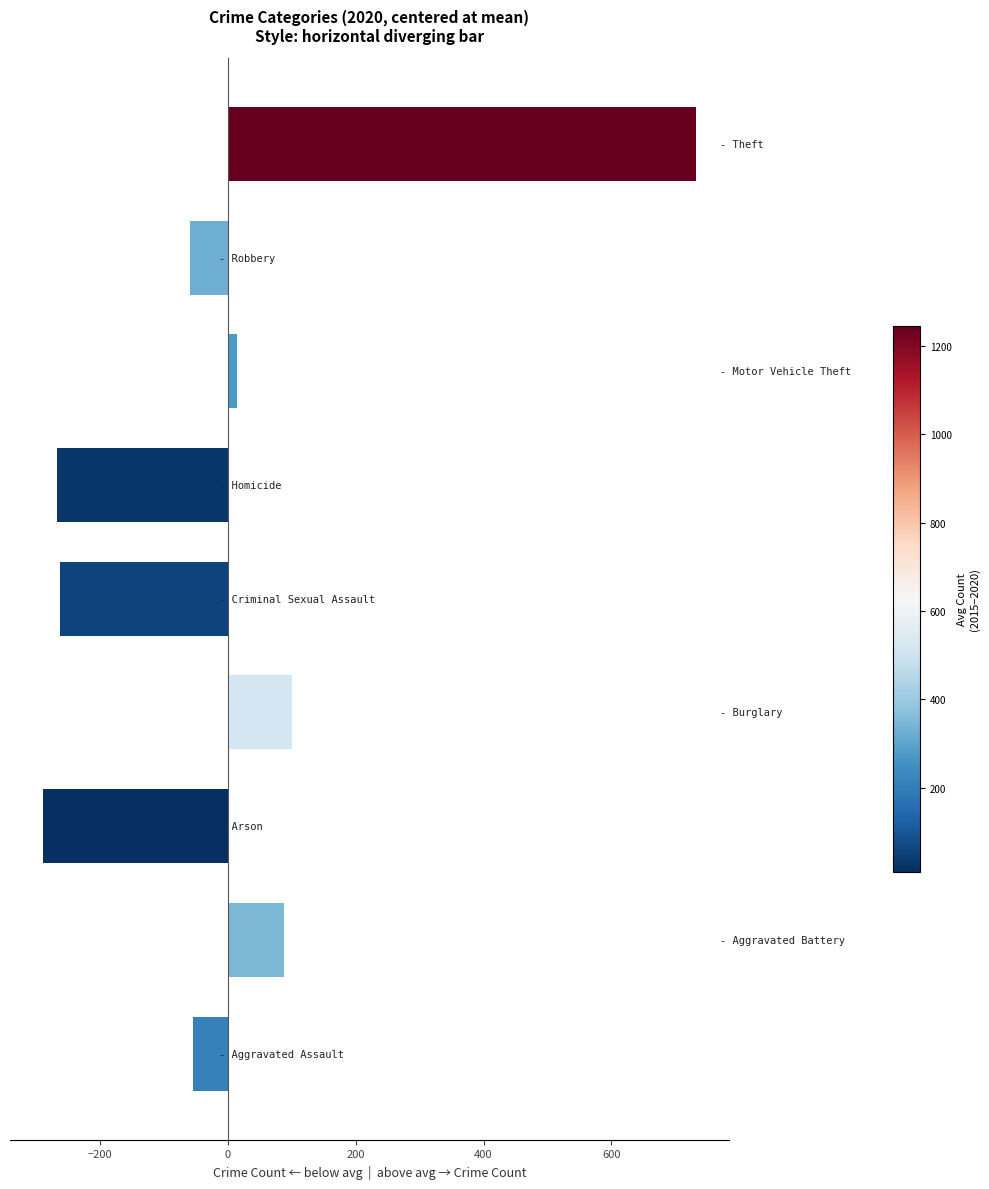

What is the difference between the maximum and minimum values?

1023